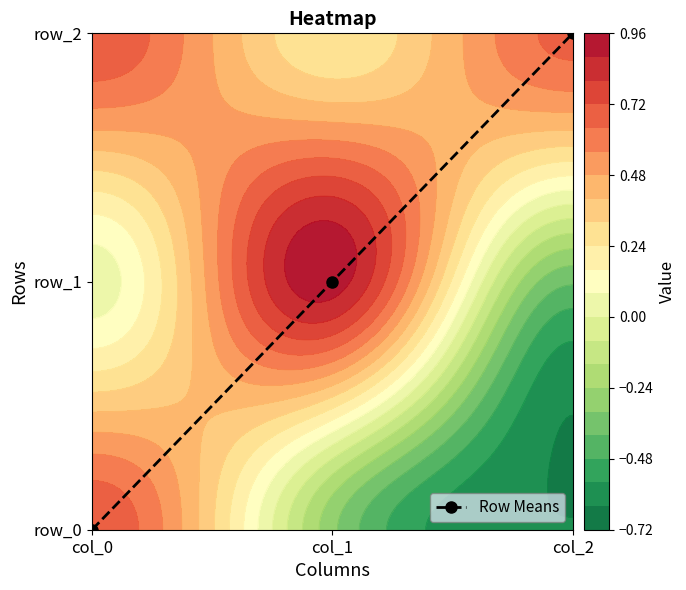

Reading right to left, what are all the values shown in this chart?

col_2=2	col_1=1	col_0=0